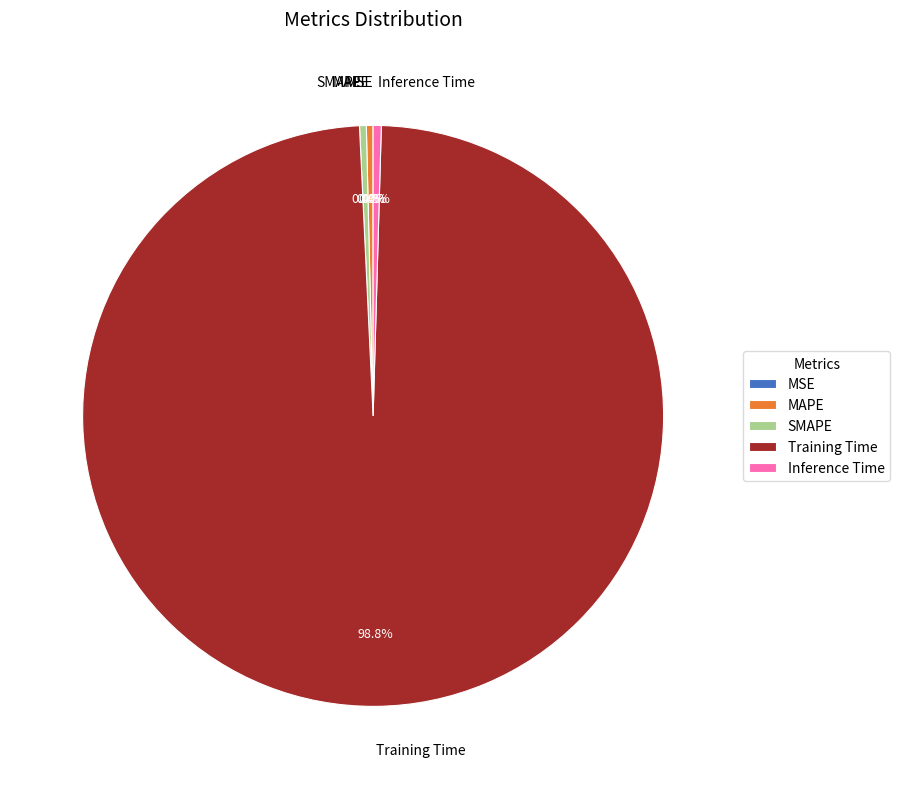

What is the largest slice in the pie chart?

Training Time